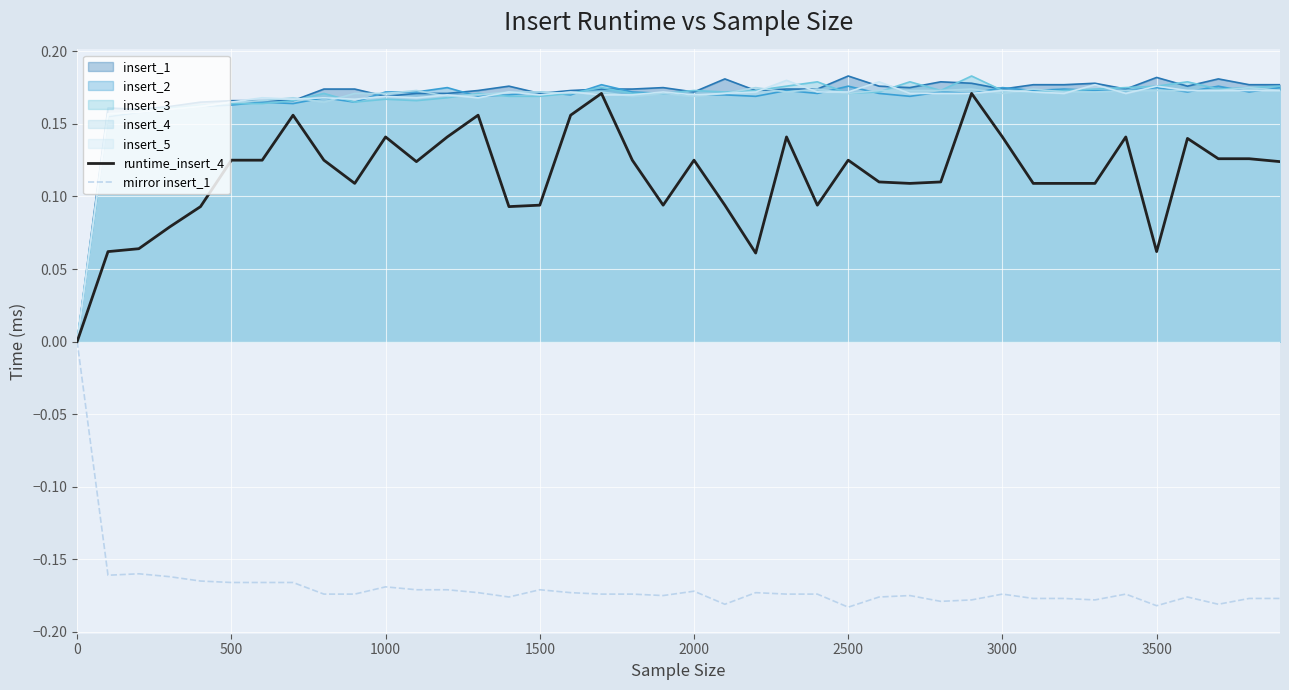

How many data points in mirror insert_1 are less than 0?

39